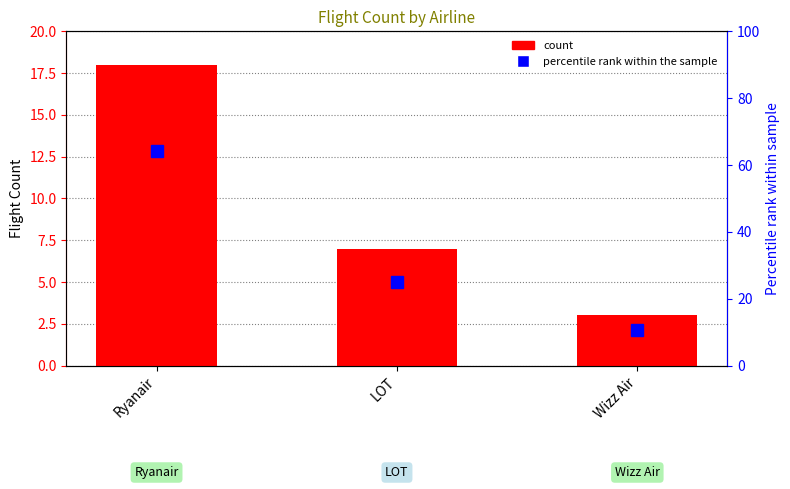

What position from the right is LOT?

2